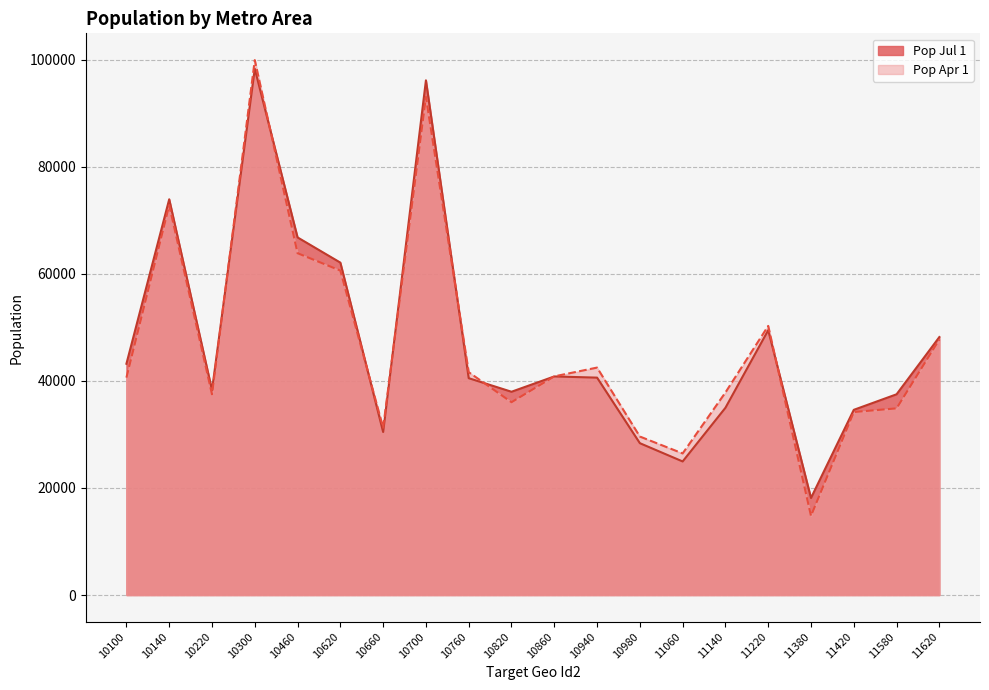

What is the average value of the Pop Apr 1 series?

46805